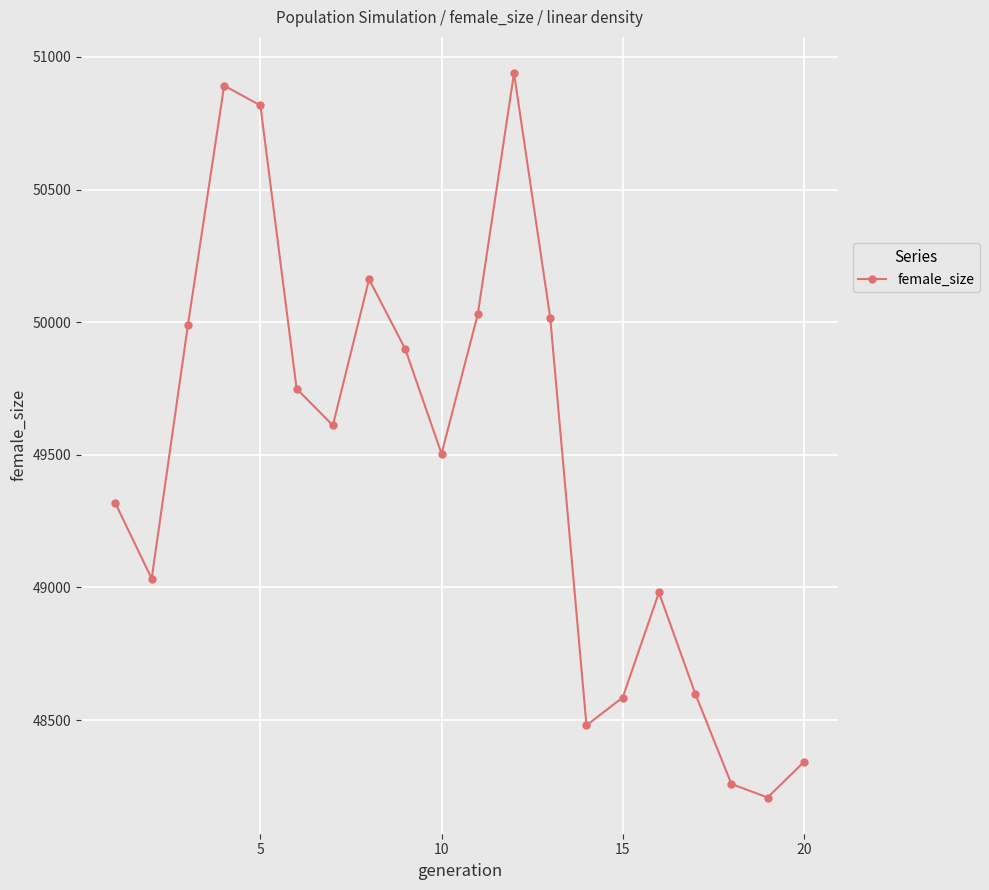

True or false: the data has more than 1 interior local peaks.

True